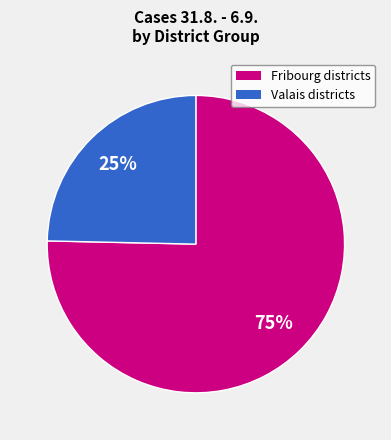

To the nearest percent, what is the average slice percentage?

50%